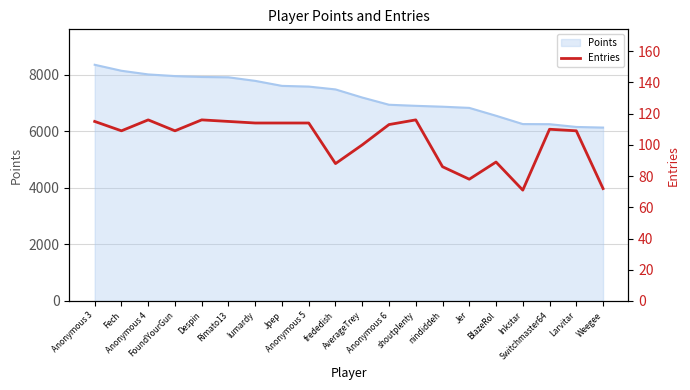

What is the change in value from Anonymous 3 to Despin?

+1